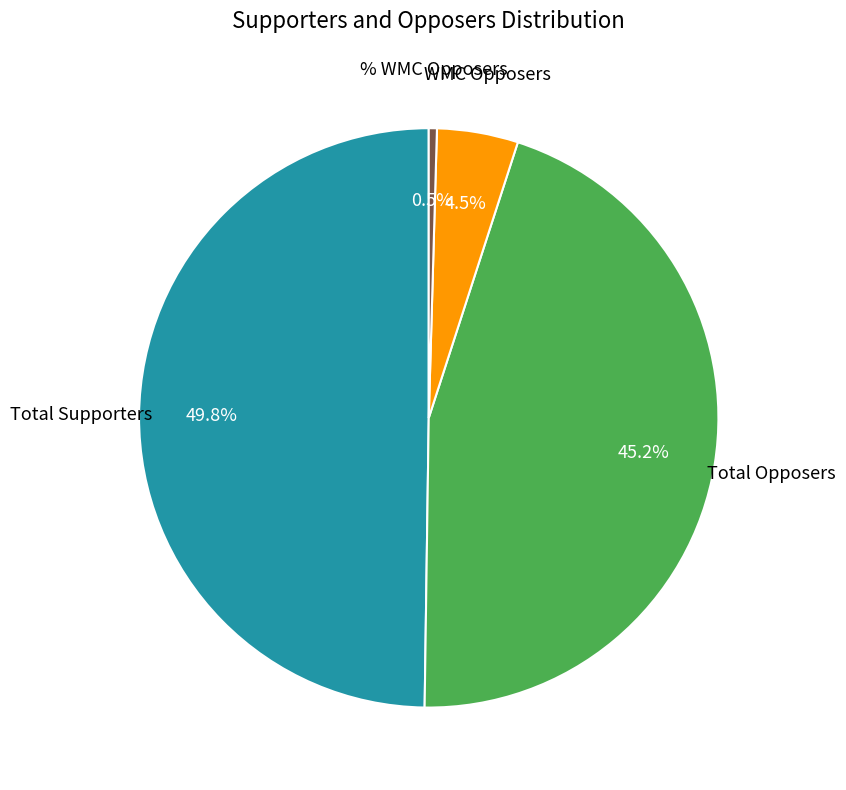

How many slices are in this pie chart?

4